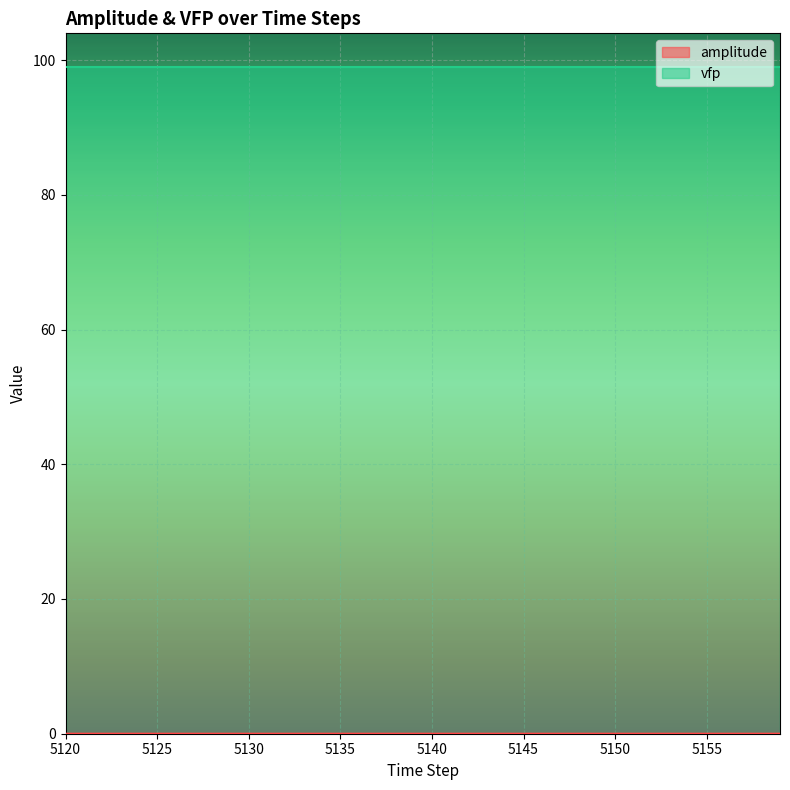

How many data points does each series have?

40